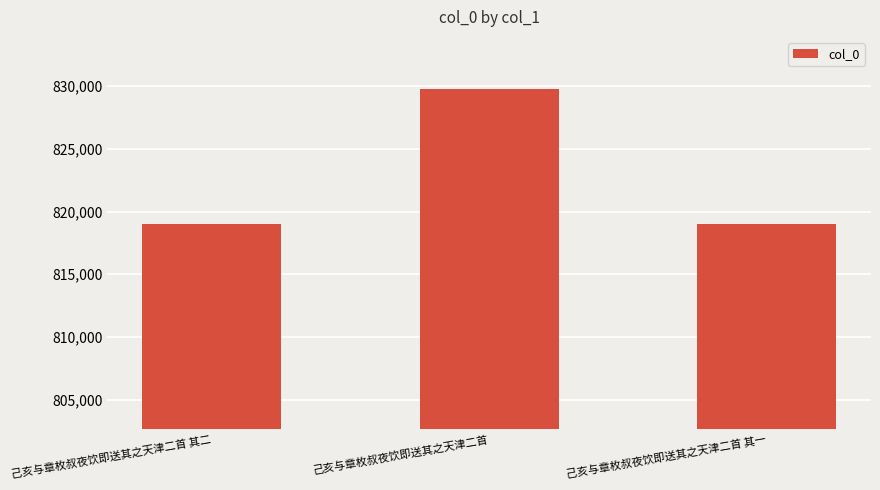

What is the approximate value at 己亥与章枚叔夜饮即送其之天津二首 其一?

819003